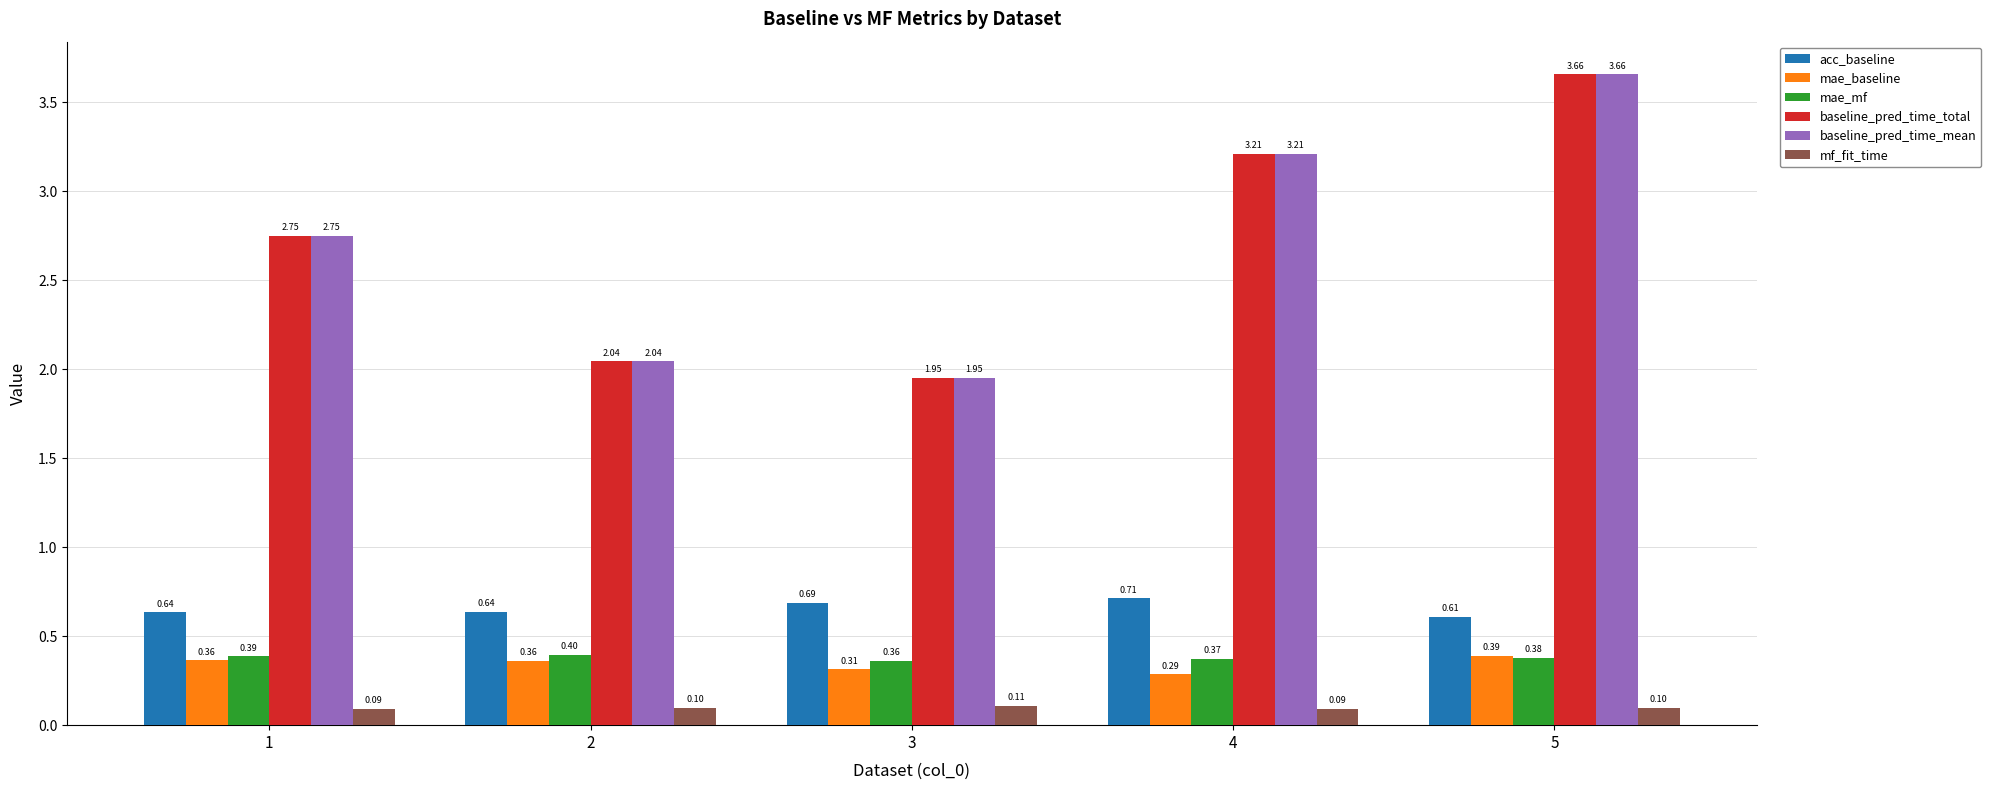

Does the chart contain any negative values?

No